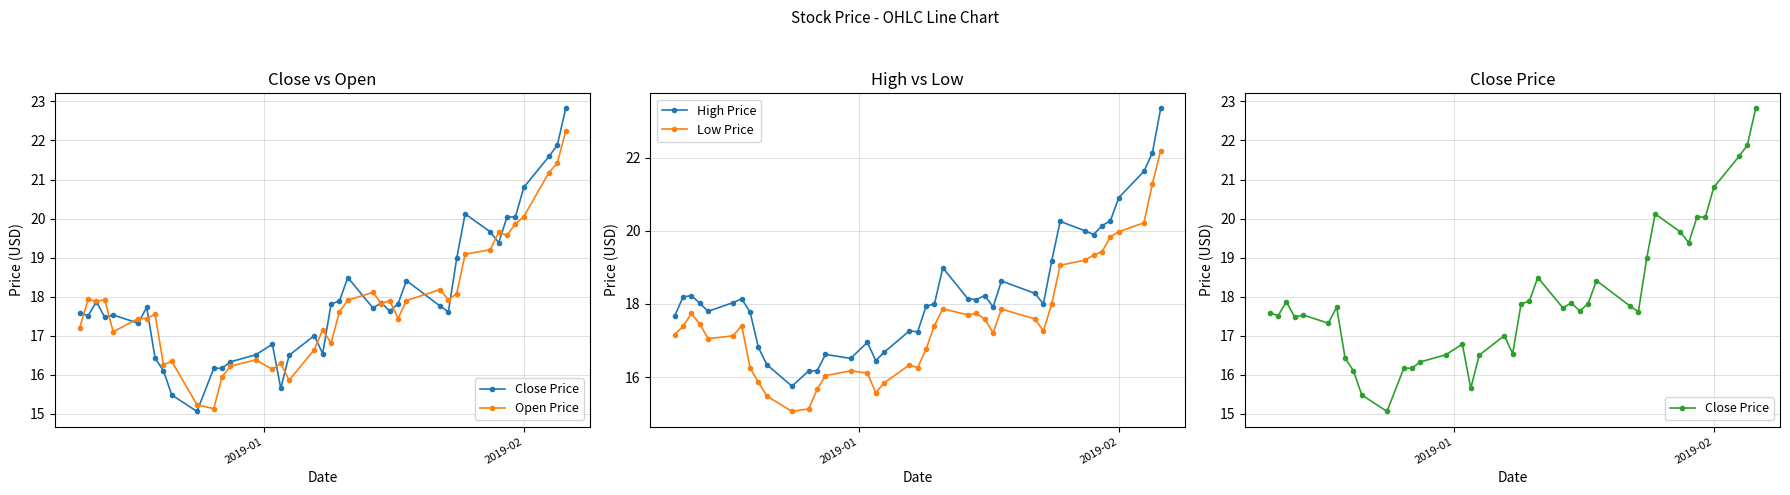

True or false: High Price has more than 0 points higher than both neighbors.

True